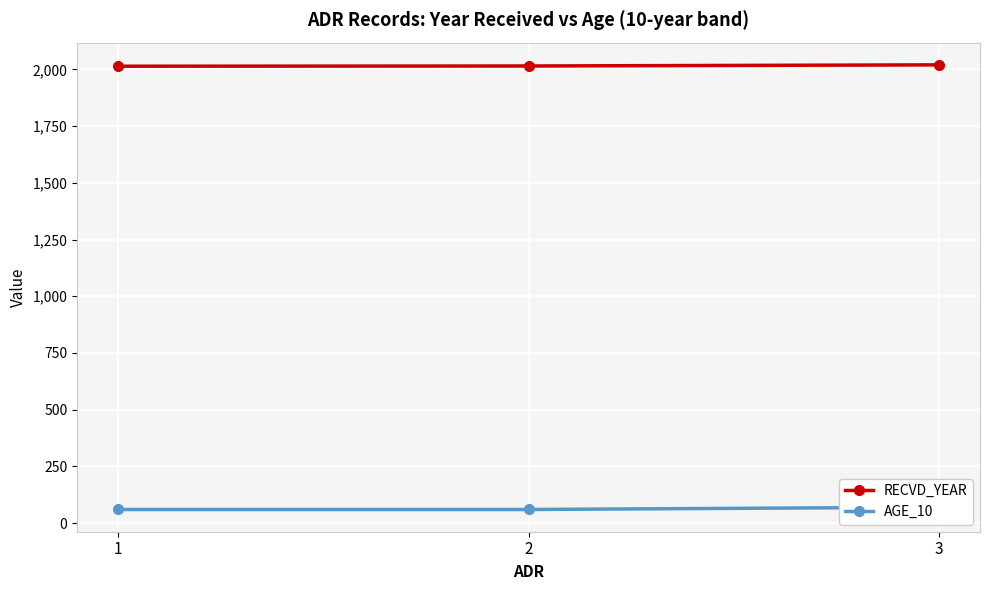

What is the sum of the RECVD_YEAR values at 3 and 2?

4035